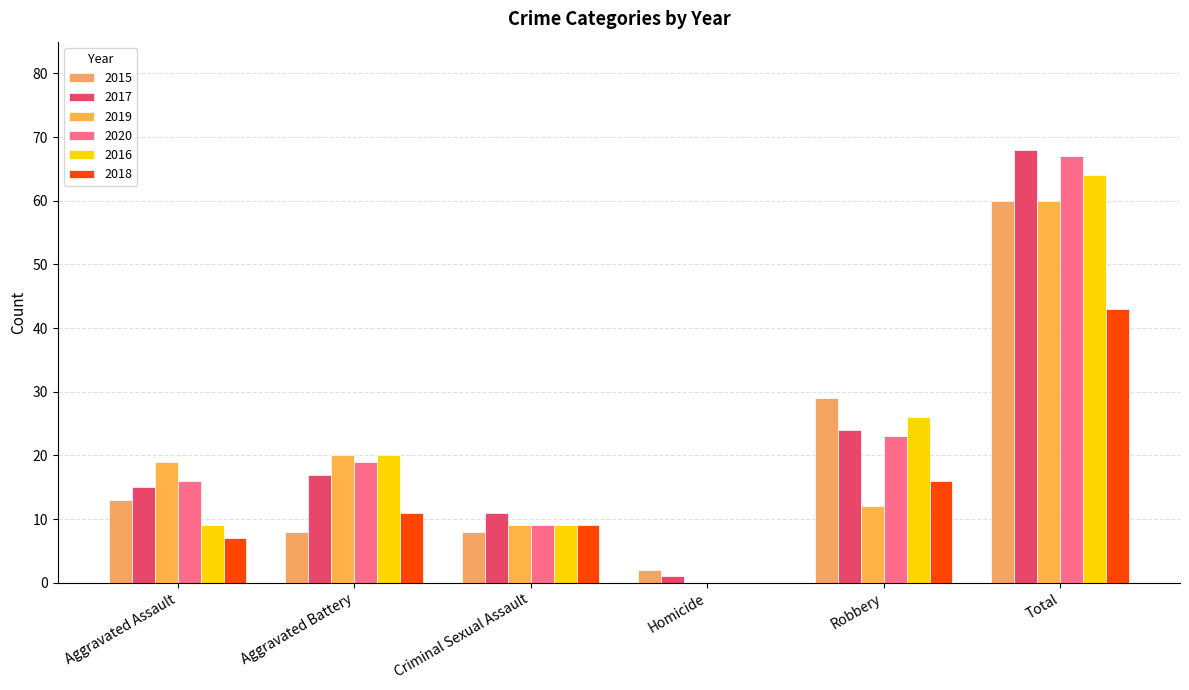

The value of 2019 at Criminal Sexual Assault is 3. True or false?

False